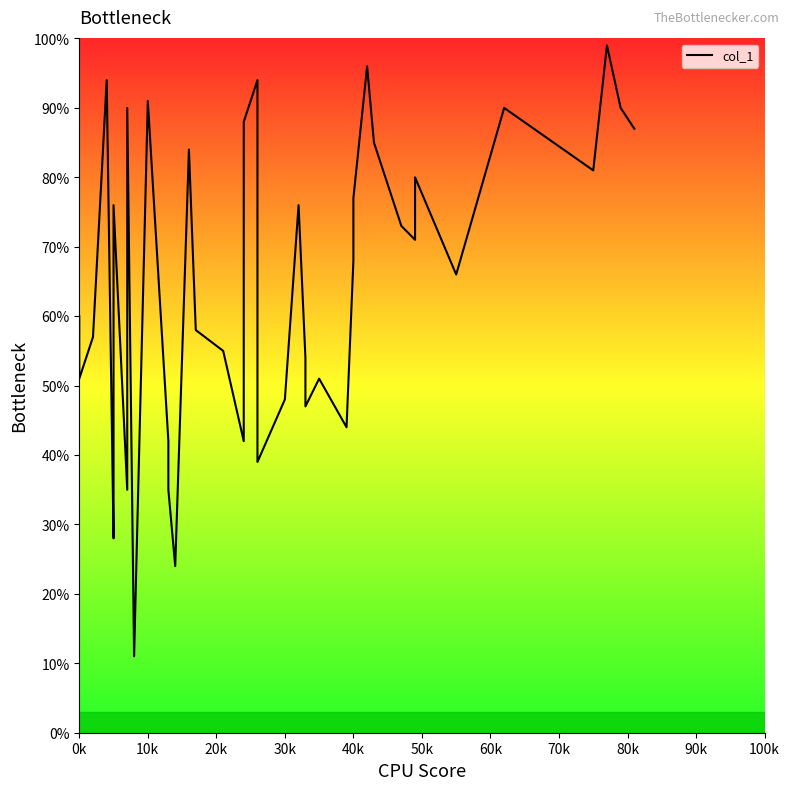

What position from the right is 60k?

34